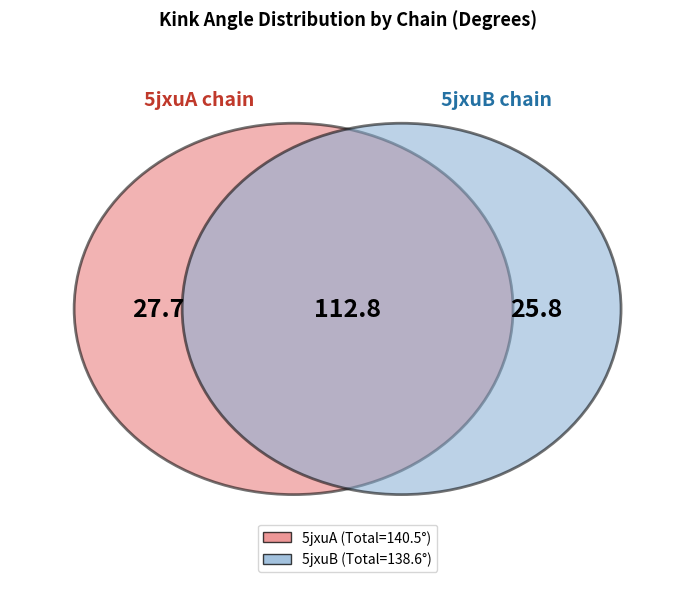

Rank the series by their maximum value, from lowest to highest.

5jxuB, 5jxuA